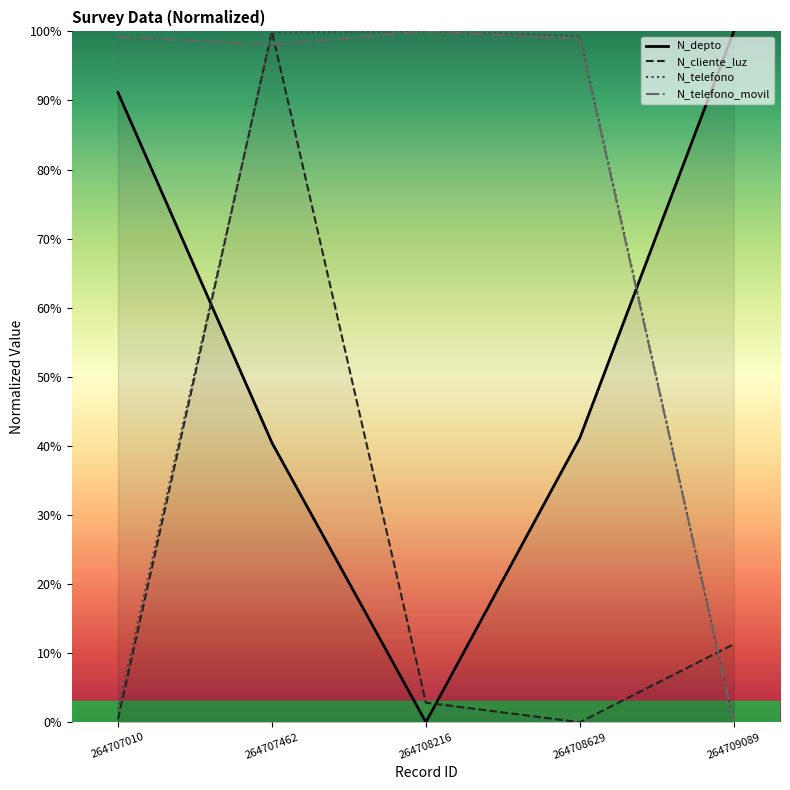

What is the sum of all N_telefono_movil values?

396.2